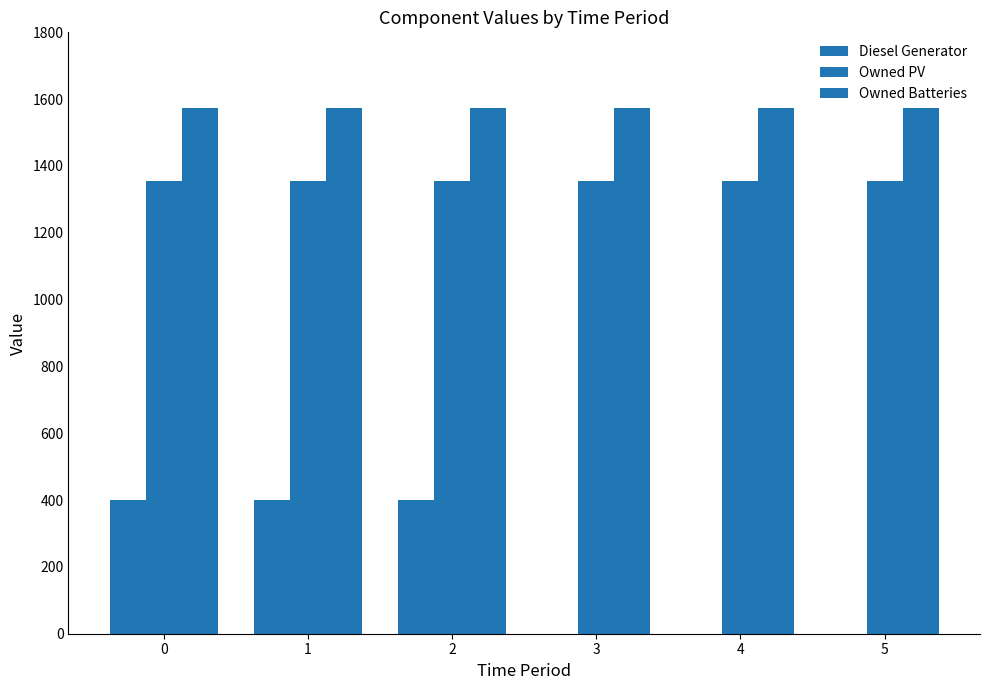

Rank the series by their maximum value, from lowest to highest.

Diesel Generator, Owned PV, Owned Batteries